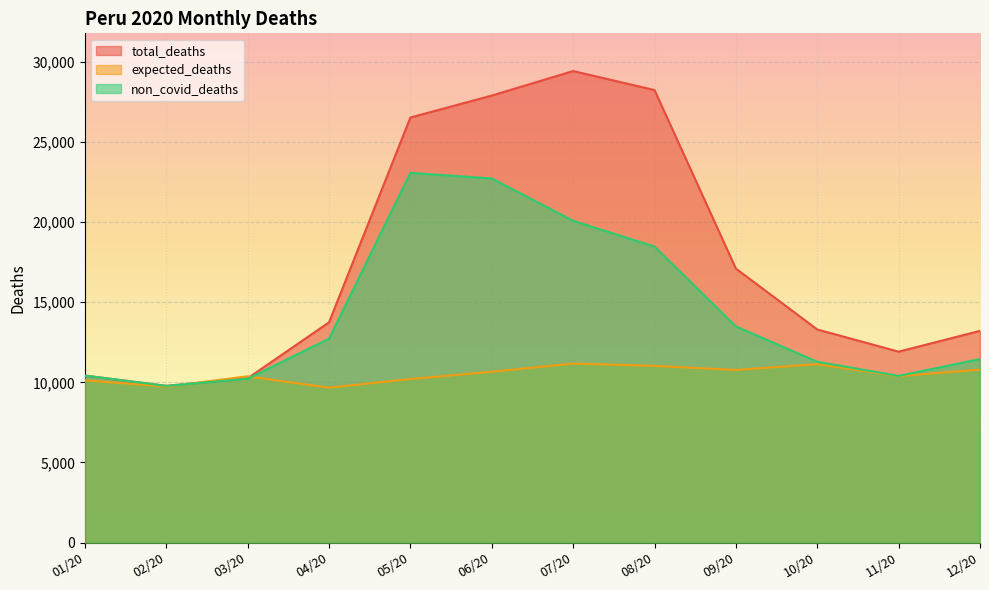

Count the number of categories in the chart.

12